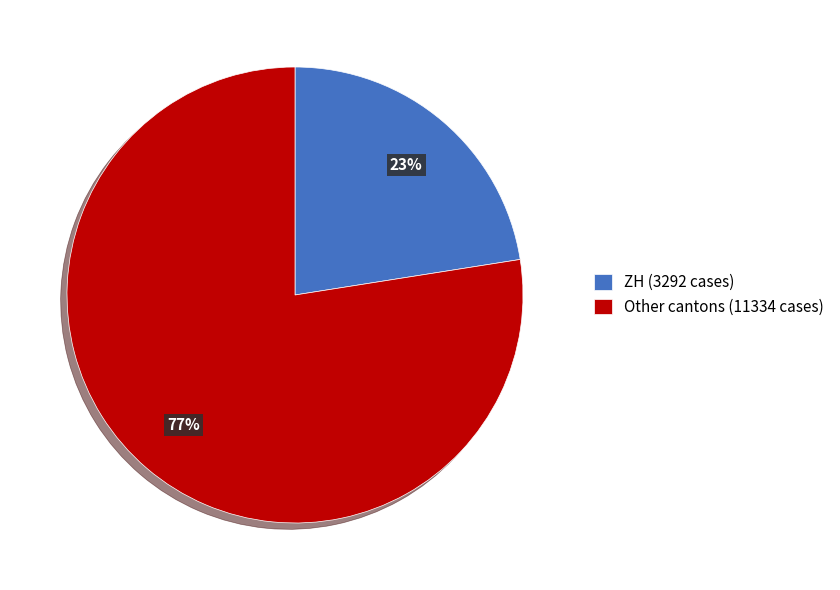

Is there any slice that represents more than half of the pie?

Yes